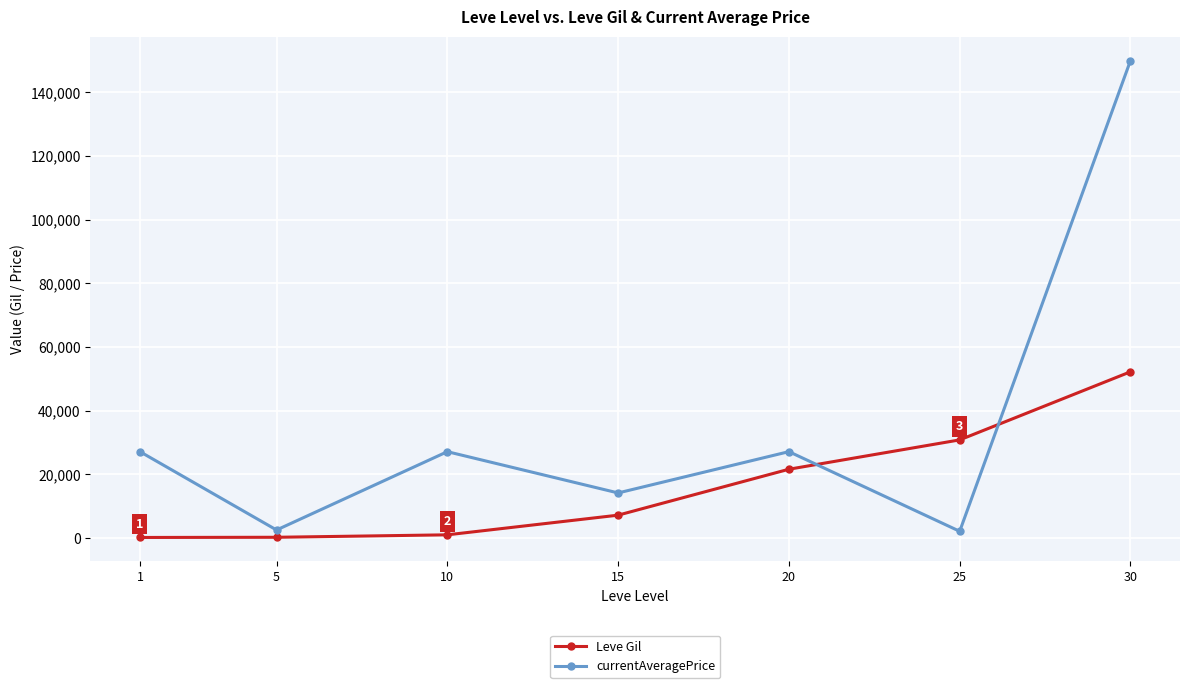

Which series has the largest range (max minus min)?

currentAveragePrice